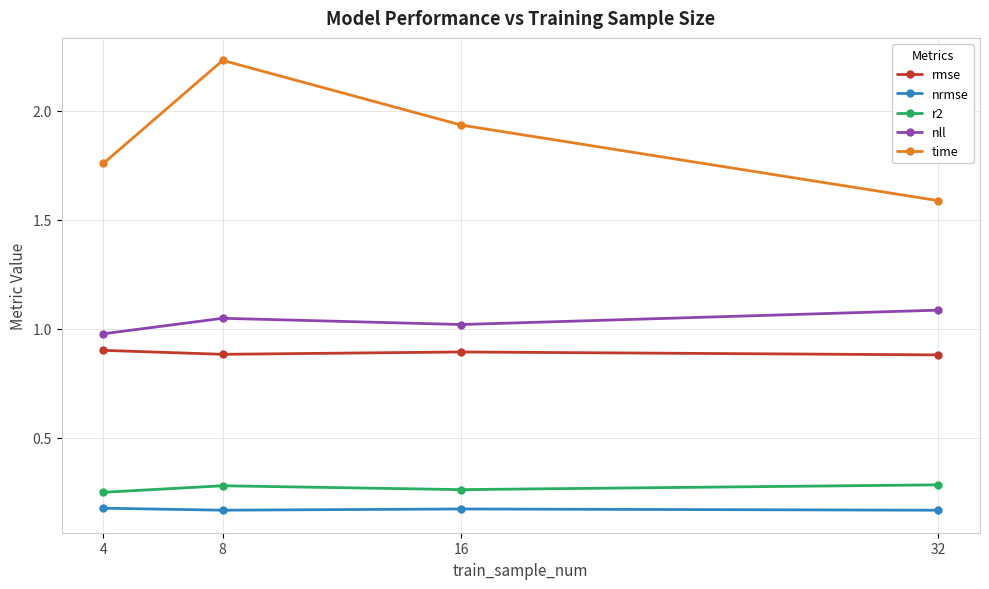

List the labels in order of time value, smallest first.

32, 4, 16, 8